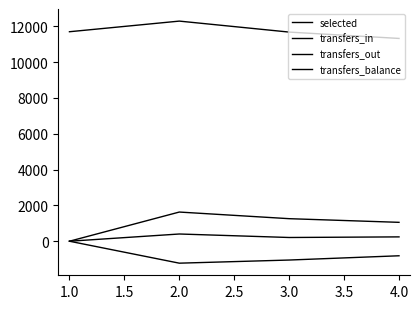

What is the approximate value of transfers_out at 4.0, to the nearest 10?

1050